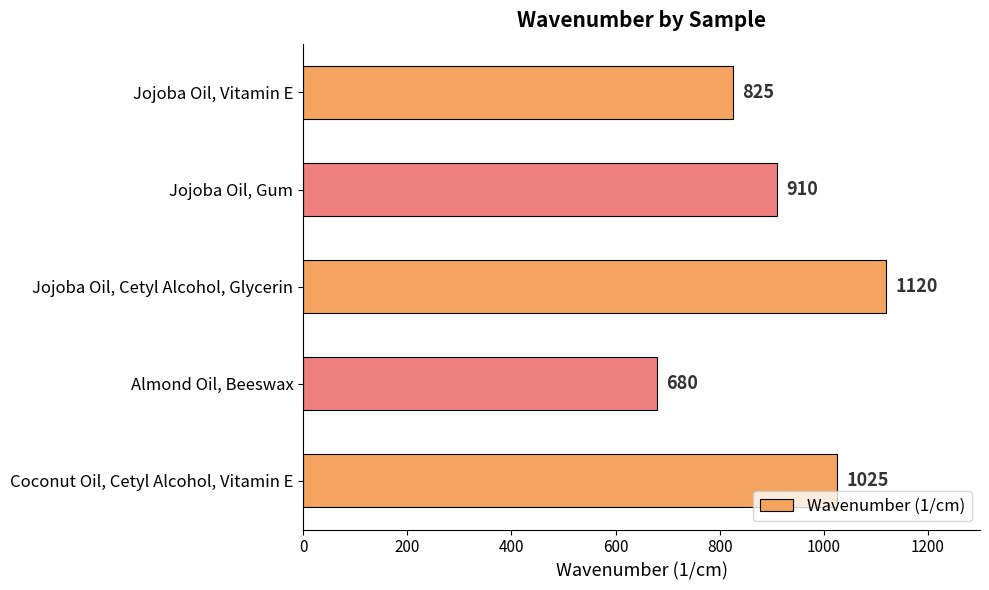

What is the ratio of the value at Jojoba Oil, Vitamin E to the value at Jojoba Oil, Gum?

0.9